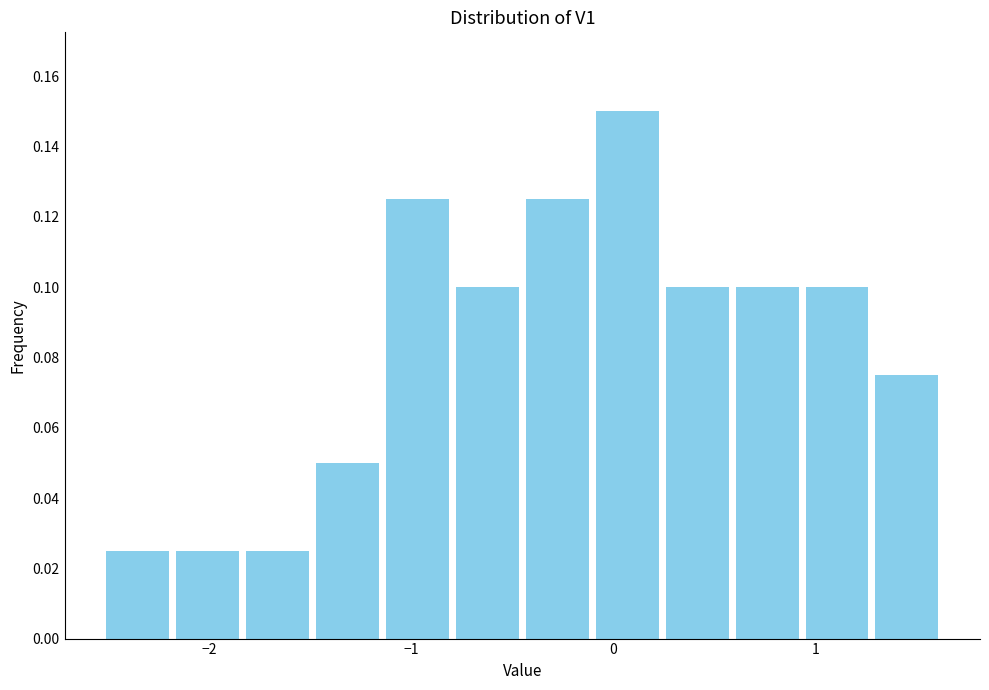

Read against the x-axis, roughly where is the centre of the tallest bar?

0.1